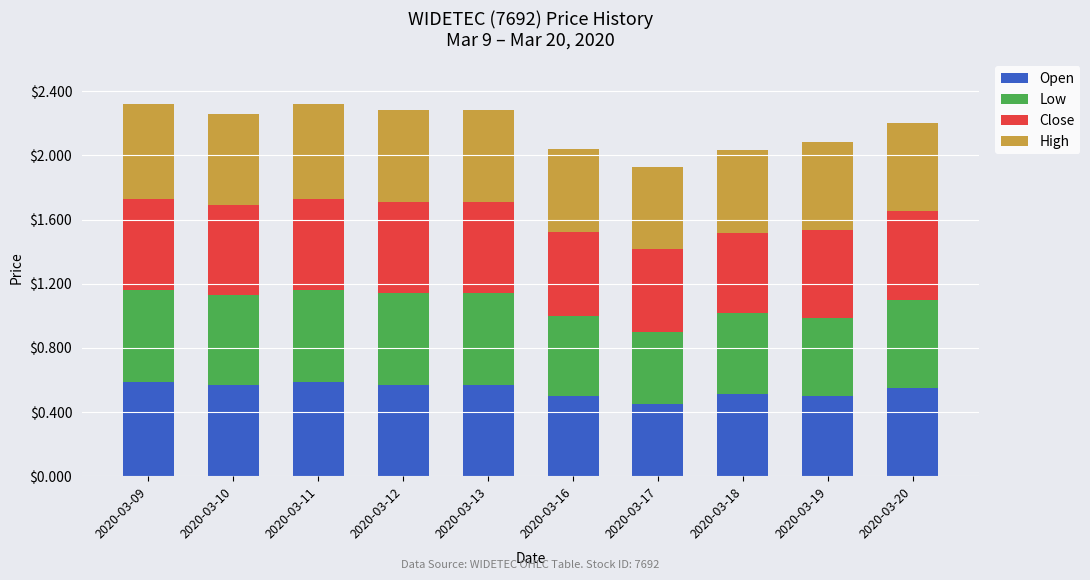

What is the total value across all series at 2020-03-20?

2.2